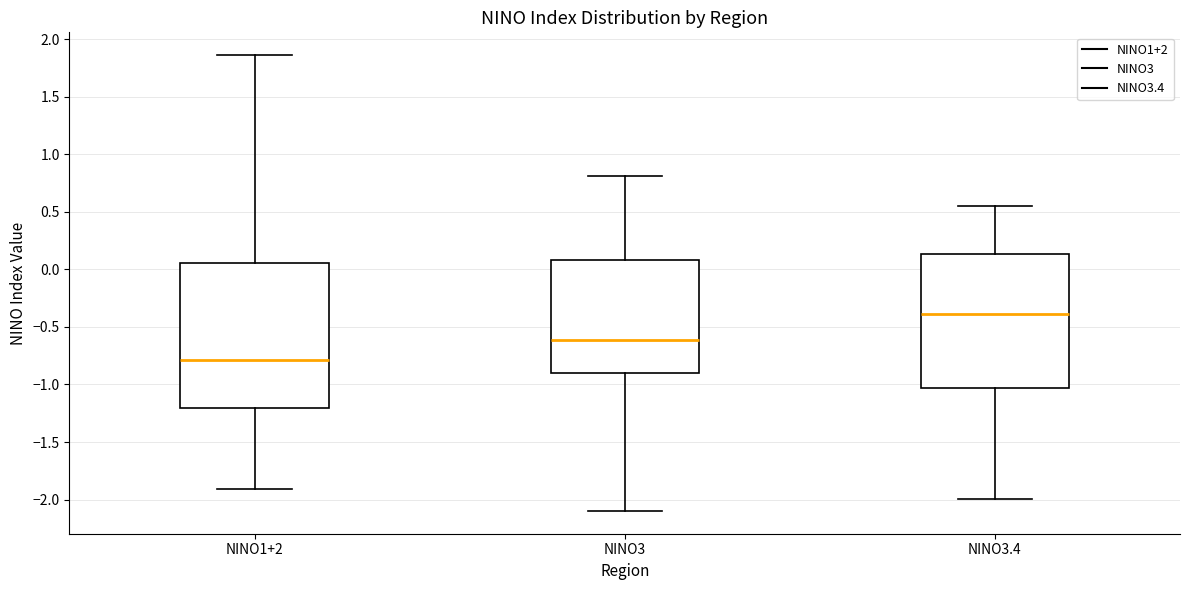

Where is the upper edge of the box for NINO3 on the y-axis? The values are not printed on the chart, so give them approximately, as read against the axis.

0.10